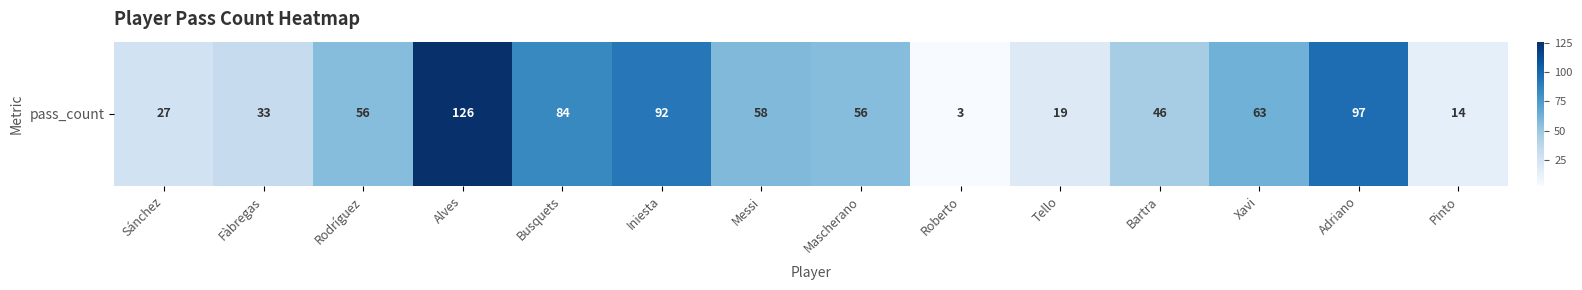

Count the number of values greater than 56.

6